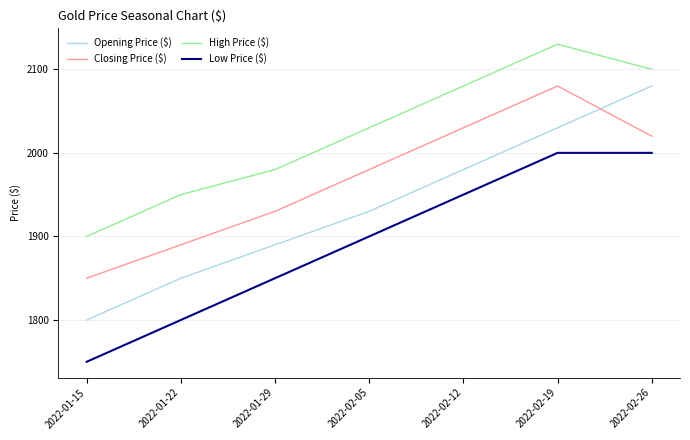

What is the greatest value displayed?

2130